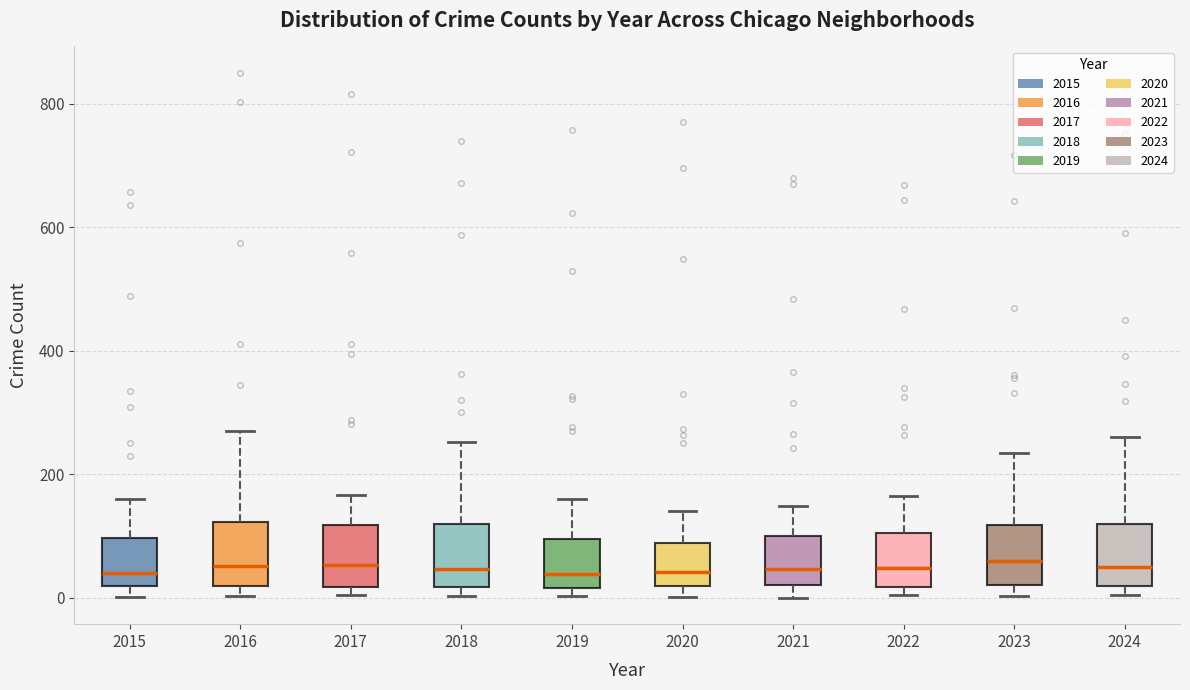

Reading left to right, transcribe this box plot: for each box, give where its median line is, the range the box spans, and where its two whiskers end, as read against the y-axis. The values are not printed on the chart, so give them approximately, as read against the axis.

2015: median 40, box 20 to 100, whiskers 0 to 160
2016: median 60, box 20 to 120, whiskers 0 to 280
2017: median 60, box 20 to 120, whiskers 0 to 160
2018: median 40, box 20 to 120, whiskers 0 to 260
2019: median 40, box 20 to 100, whiskers 0 to 160
2020: median 40, box 20 to 80, whiskers 0 to 140
2021: median 40, box 20 to 100, whiskers 0 to 140
2022: median 40, box 20 to 100, whiskers 0 to 160
2023: median 60, box 20 to 120, whiskers 0 to 240
2024: median 60, box 20 to 120, whiskers 0 to 260